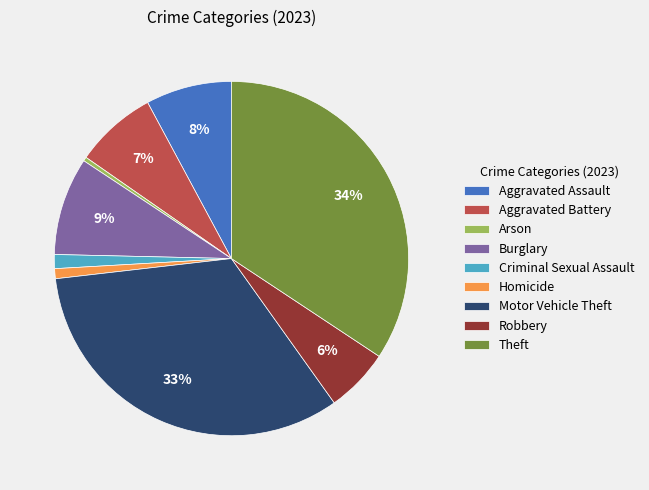

Is there any slice that represents more than half of the pie?

No